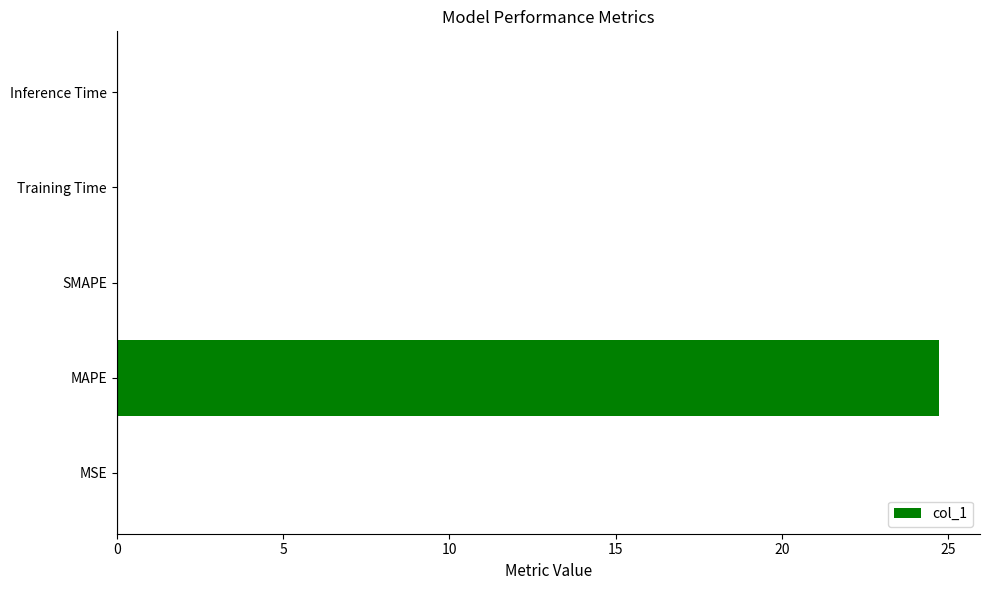

The chart shows a value of 0.0 at SMAPE. True or false?

True